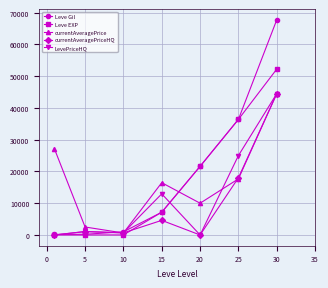

What is the maximum value for Leve EXP?

52220